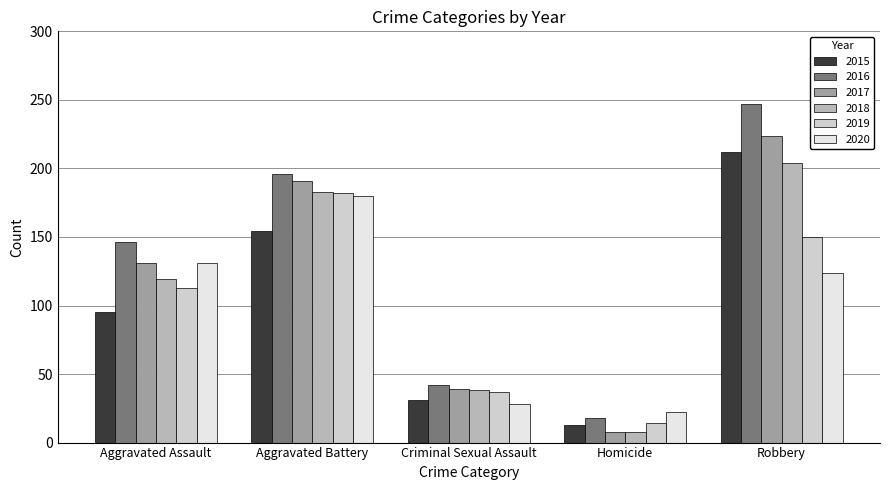

Is the value of 2020 at Criminal Sexual Assault greater than the value of 2017 at Robbery?

No